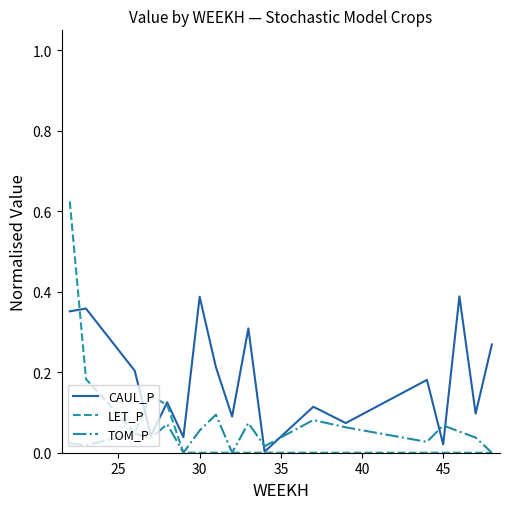

Which series has the largest total across all categories?

CAUL_P